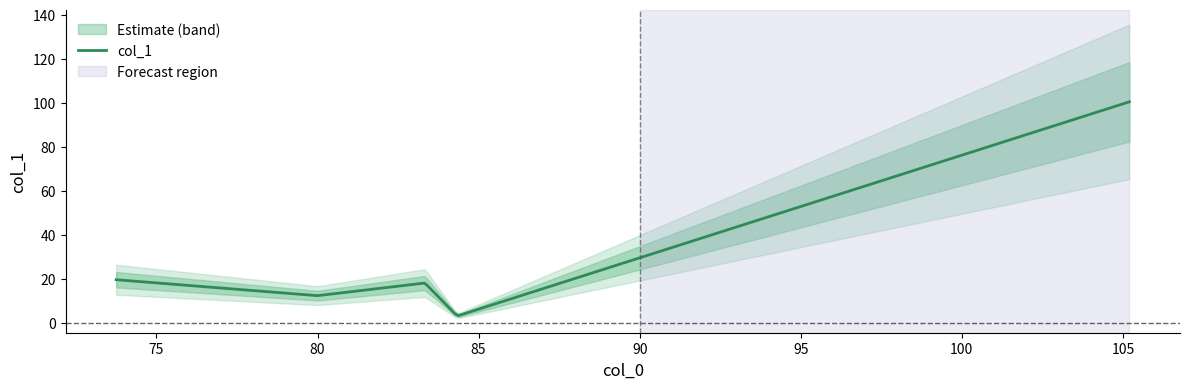

The chart shows a value of 39.0 at 105.2. True or false?

False